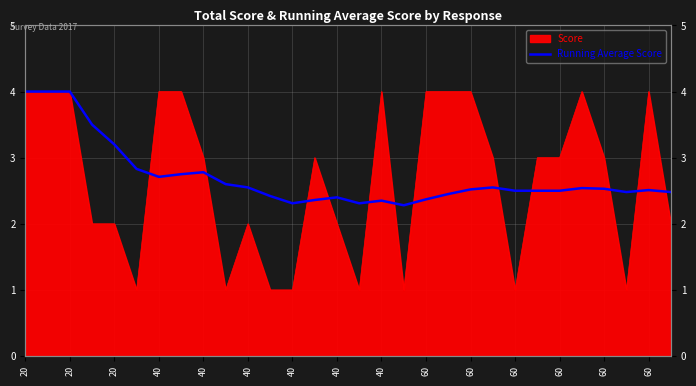

What is the difference between the values at 19 and 60?

0.1